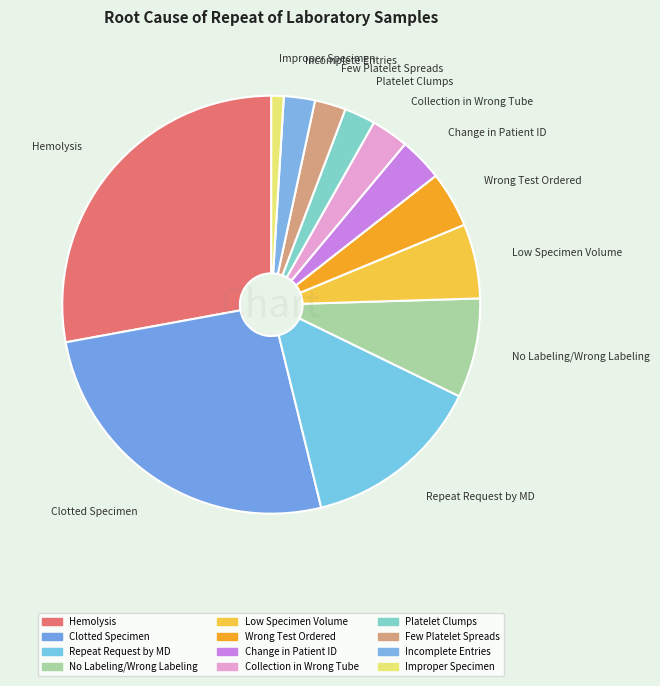

To the nearest percent, what is the difference between the largest and smallest slice percentages?

27%